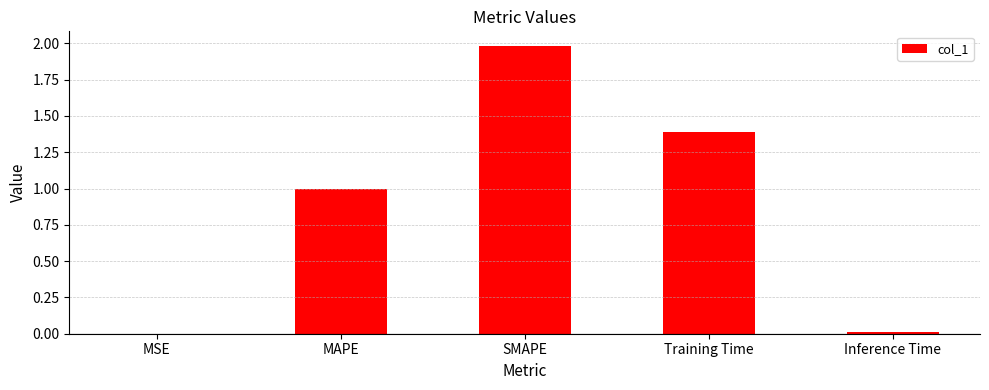

Which label corresponds to the largest value in the chart?

SMAPE